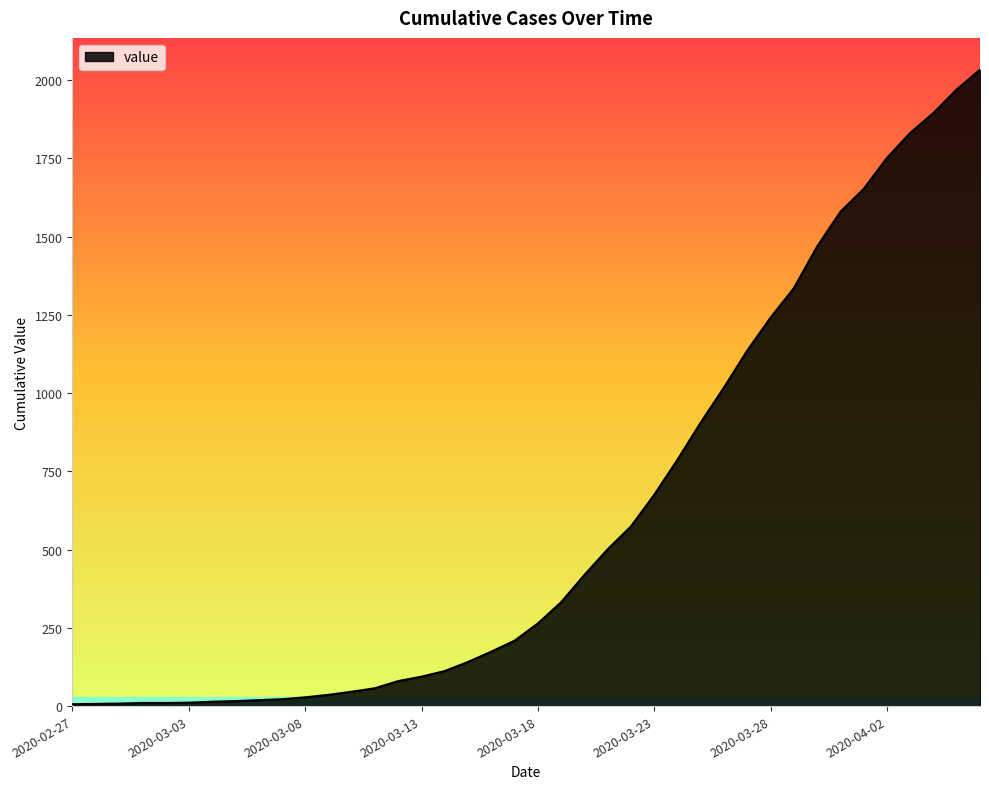

What is the greatest value displayed?

2033